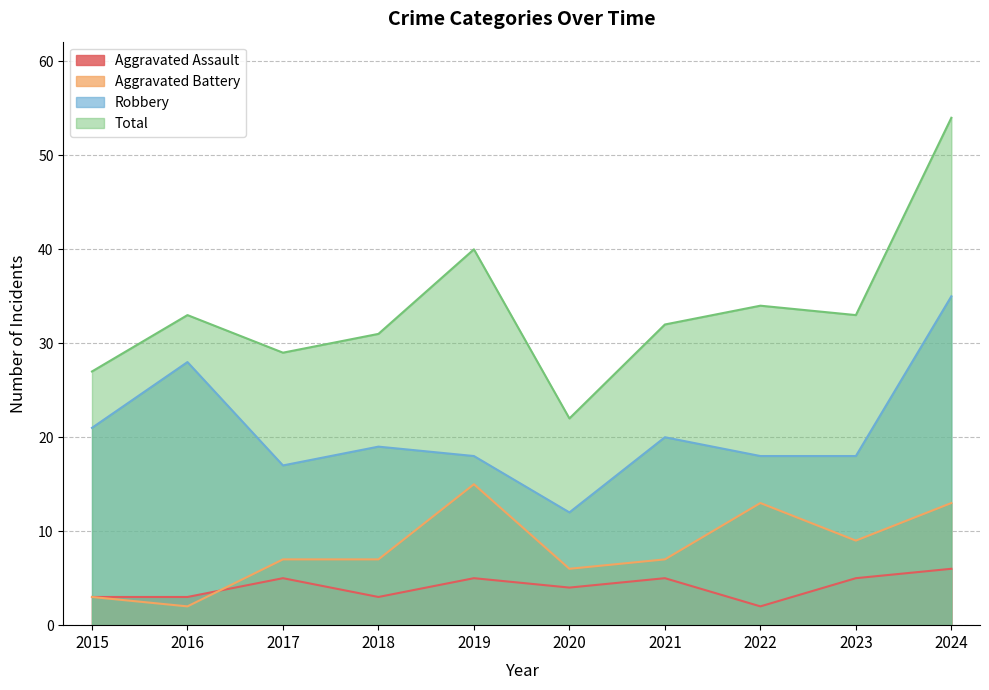

What is the value of the Aggravated Assault point at the 4th from the left?

3